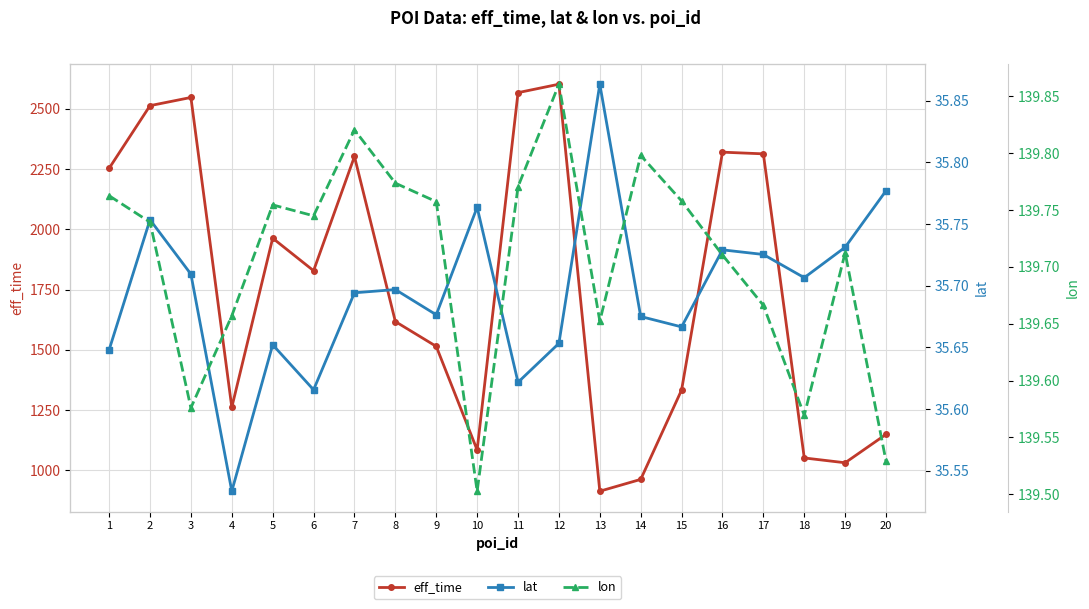

Where is lat nearest to the value 35?

4